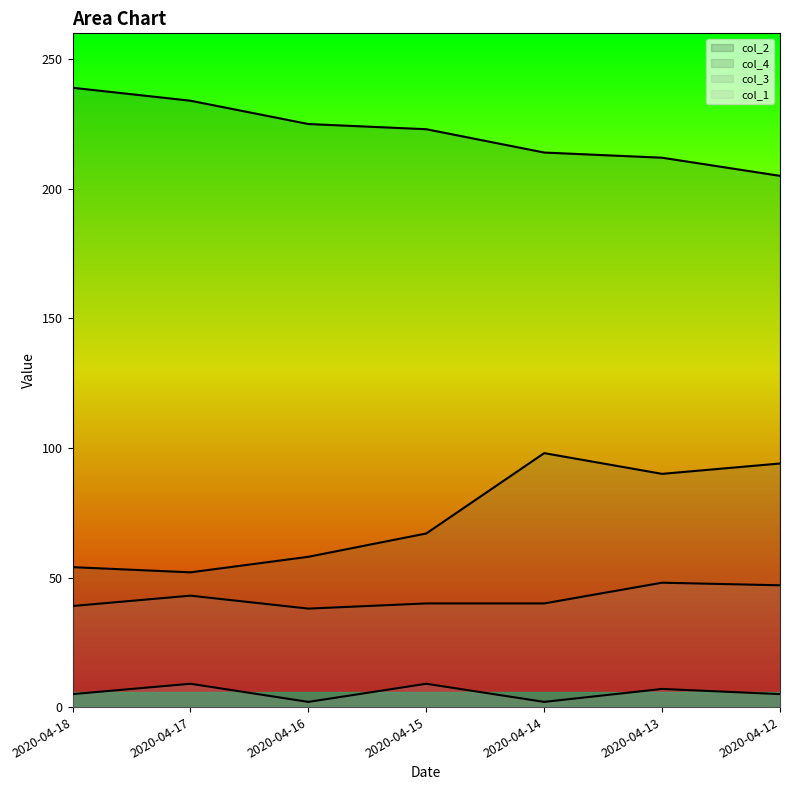

True or false: col_3 has more than 0 points higher than both neighbors.

True